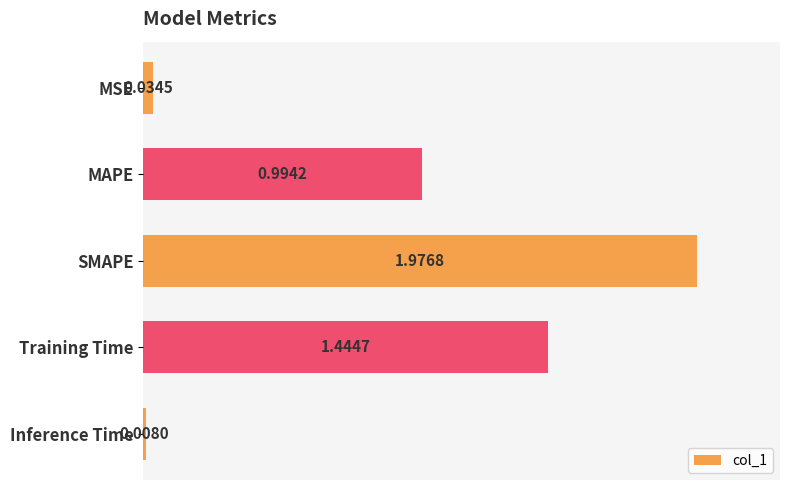

List the labels in order of value, smallest first.

Inference Time, MSE, MAPE, Training Time, SMAPE